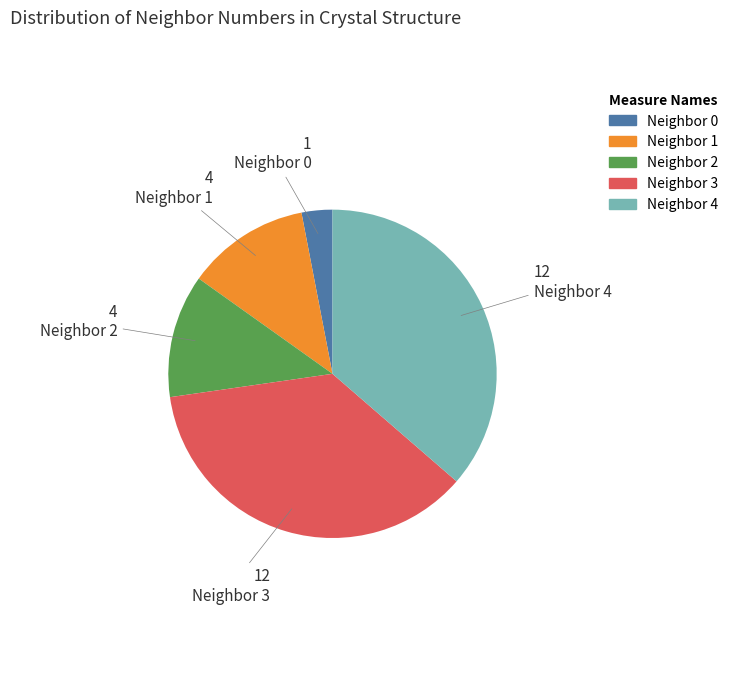

How many segments does this pie chart have?

5